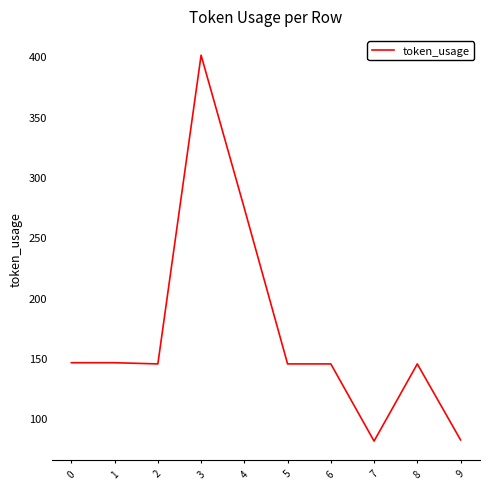

How many values are below 145?

2